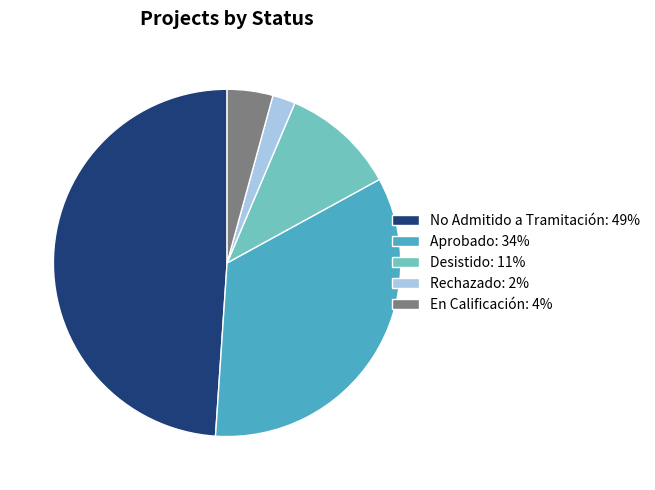

Count the number of slices in the pie.

5